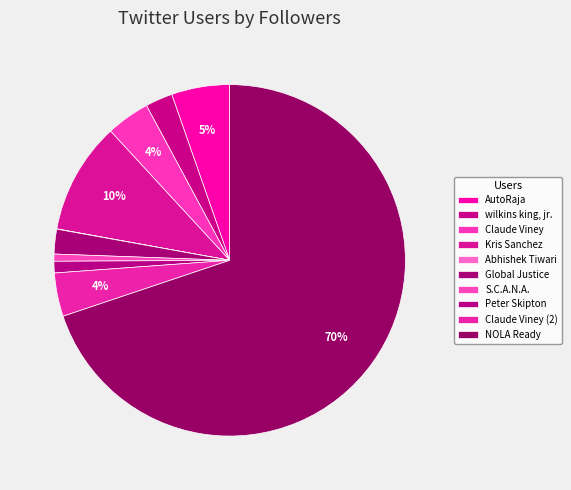

Does Claude Viney represent more than half of the total?

No